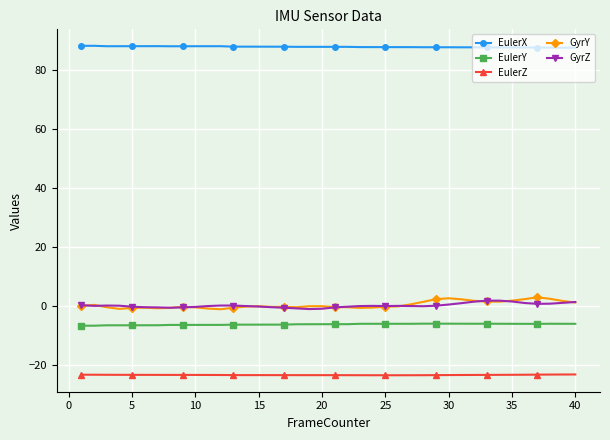

True or false: EulerX and GyrZ cross at least once.

False